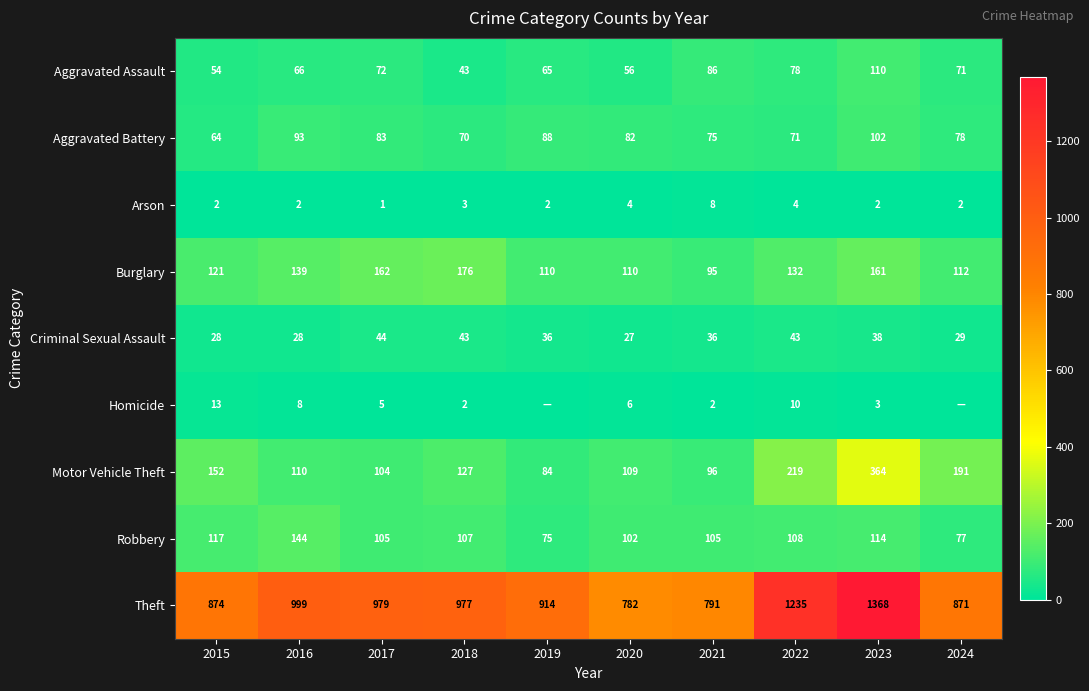

True or false: Burglary has a value of 72 at 2018.

False